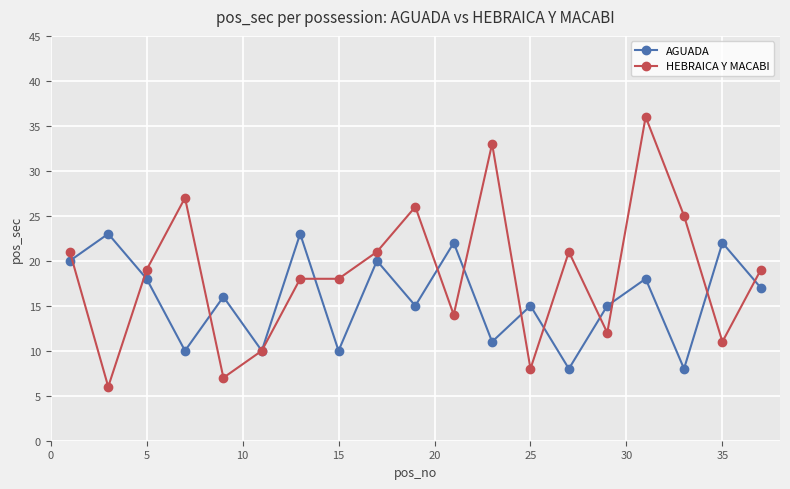

What is the value of the AGUADA point at the 4th from the left?

10